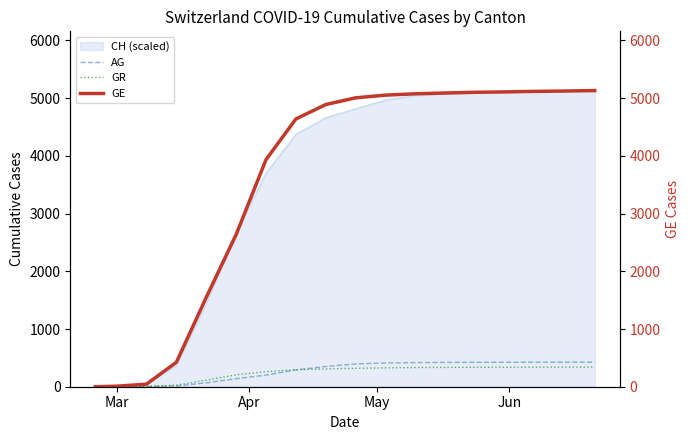

What is the highest value of the AG series?

426.2